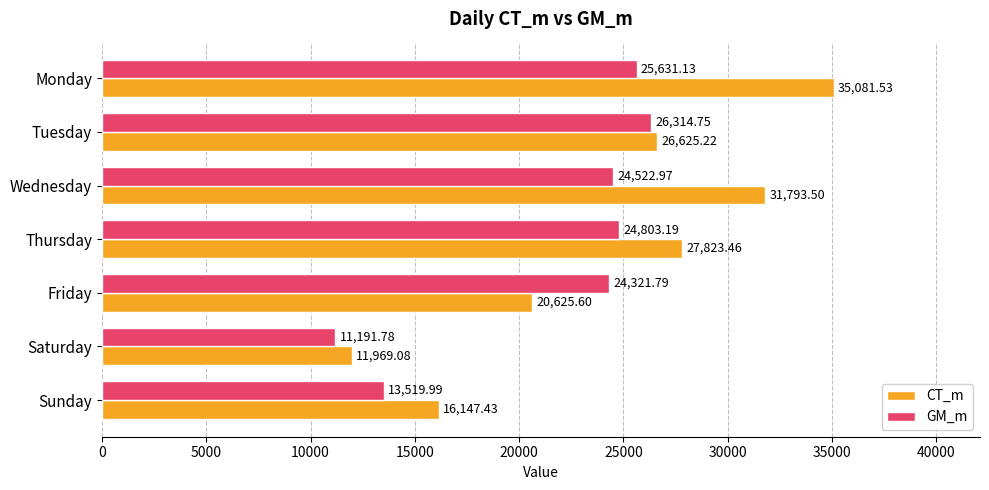

What is the difference between the second highest and second lowest values in the GM_m series?

12111.1